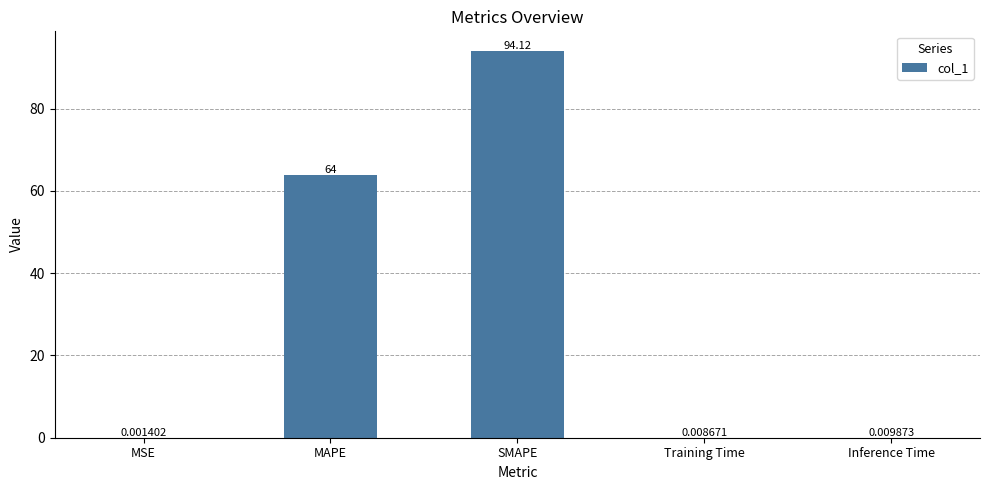

What is the difference between the values at Inference Time and SMAPE?

94.1